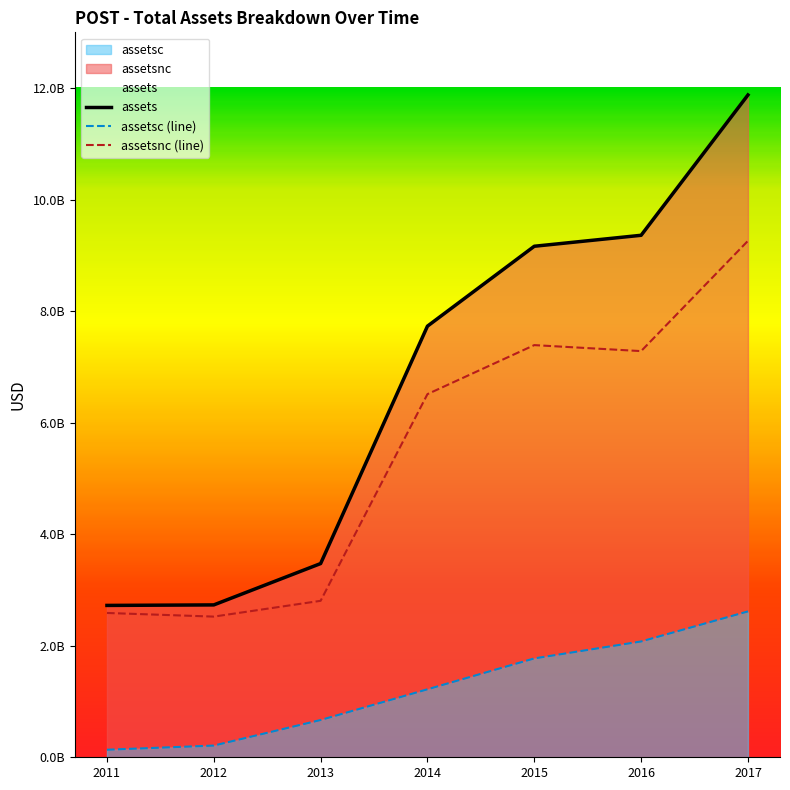

Does the chart have visible grid lines?

No